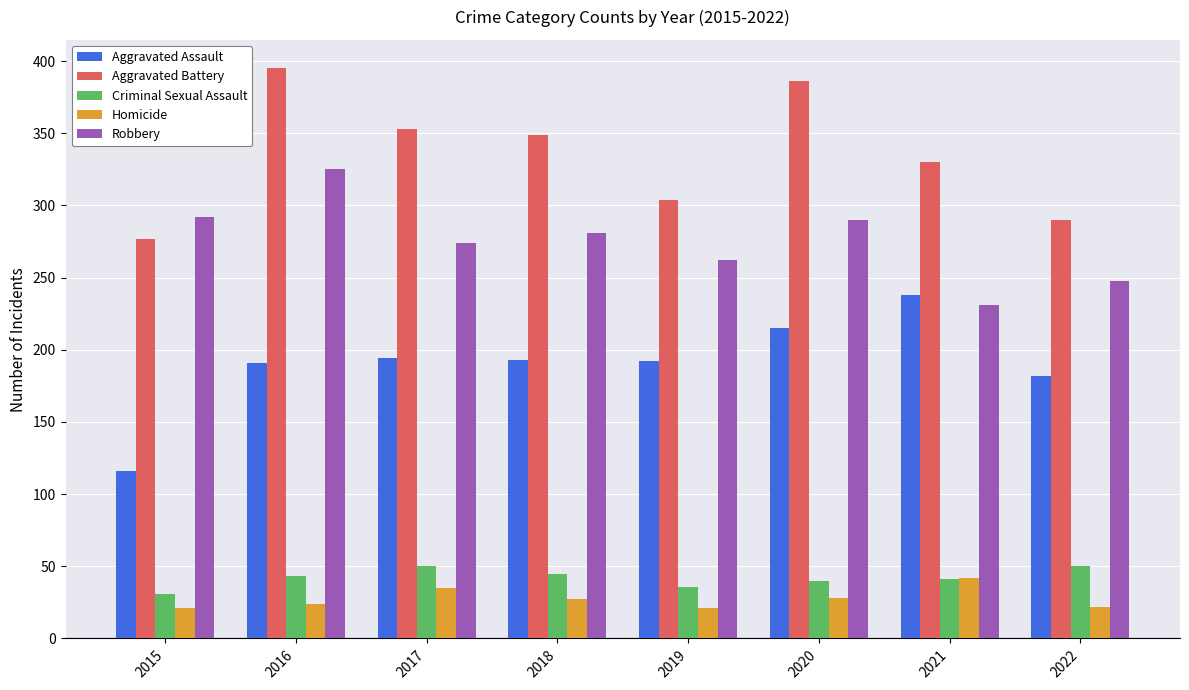

What is the difference between the maximum and minimum values in the Homicide series?

21